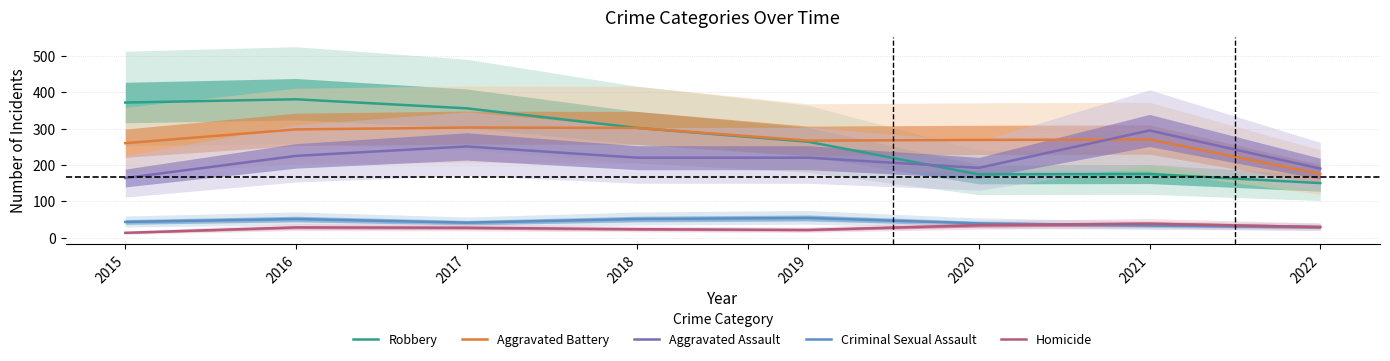

List the labels in order of Robbery value, largest first.

2016, 2015, 2017, 2018, 2019, 2021, 2020, 2022